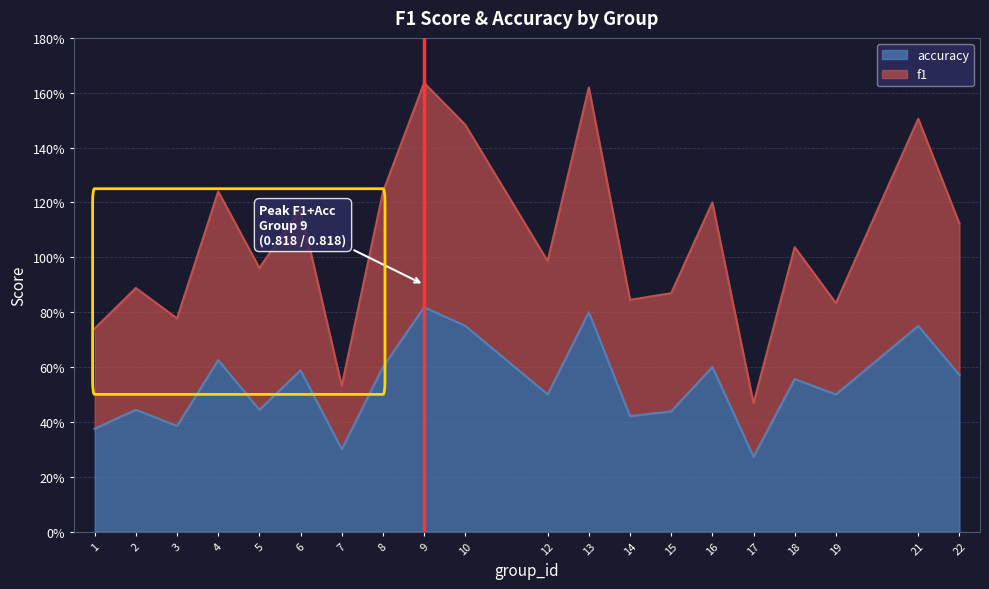

True or false: f1 and accuracy cross at least once.

False